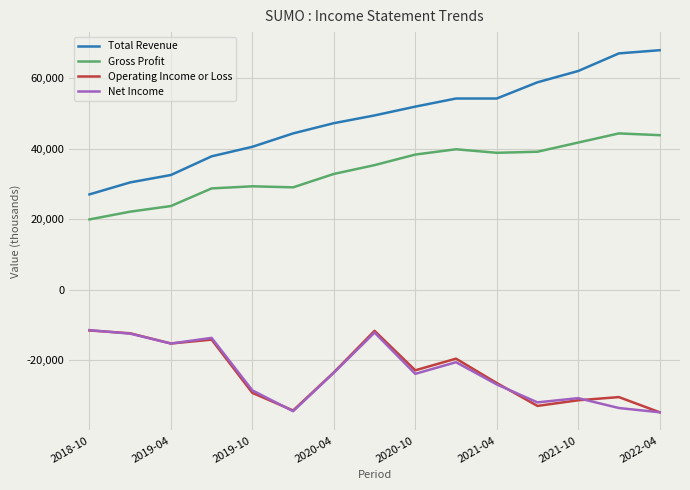

What is the sum of all Total Revenue values?

725100